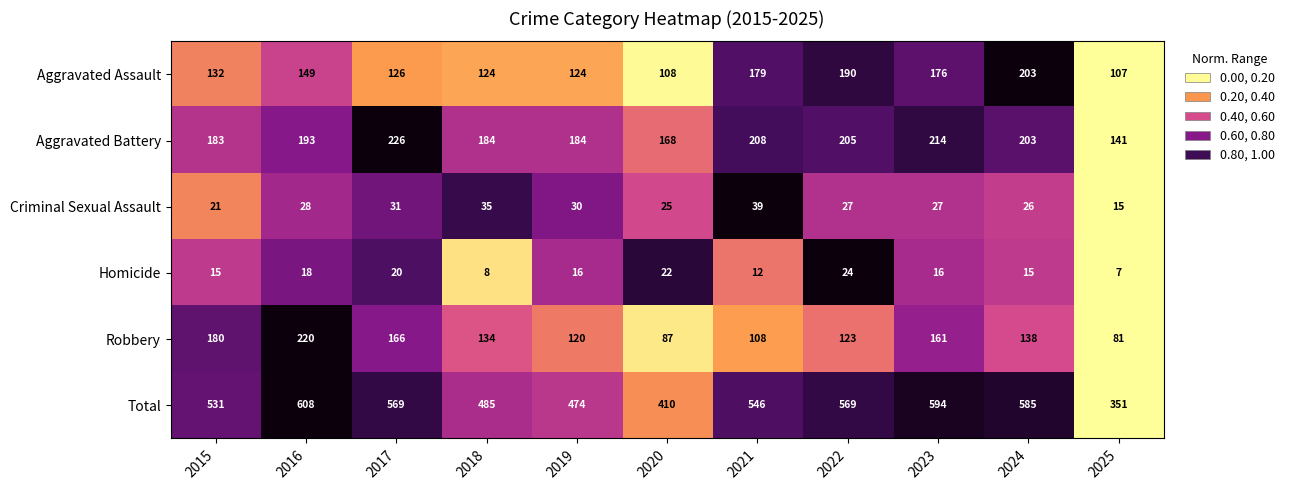

Which series has the largest total across all categories?

Total